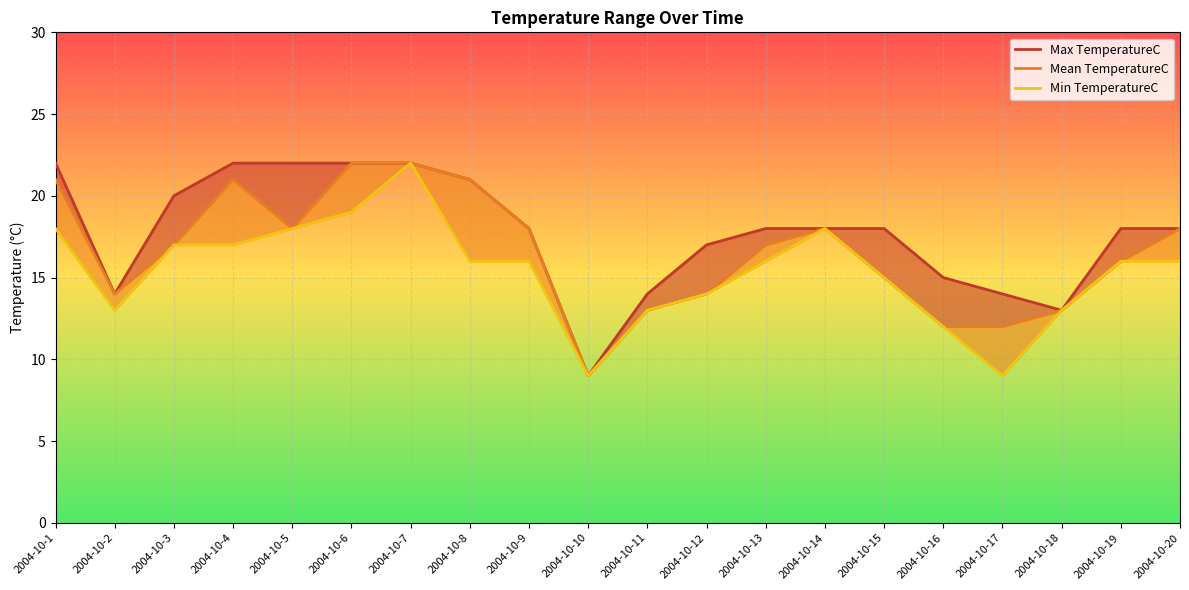

What is the difference between the second highest and second lowest values in the Max TemperatureC series?

9